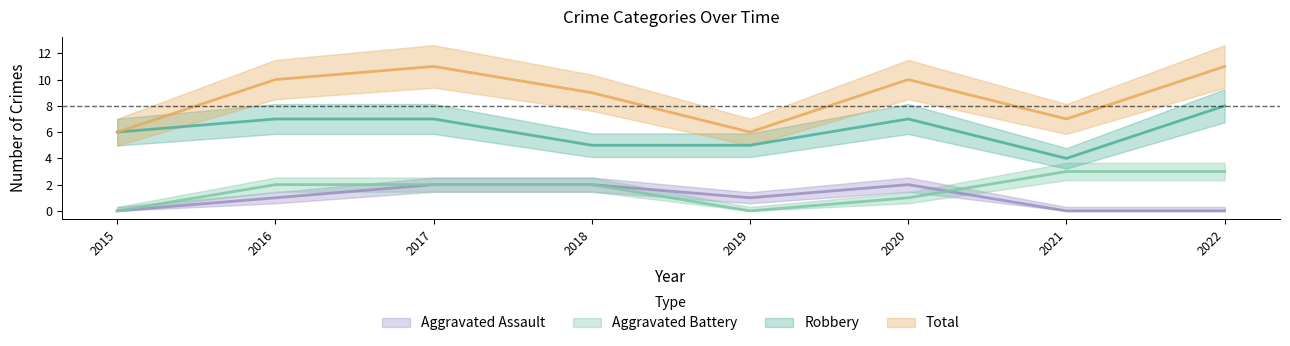

After their last crossing, which series has the higher values: Aggravated Assault or Aggravated Battery?

Aggravated Battery